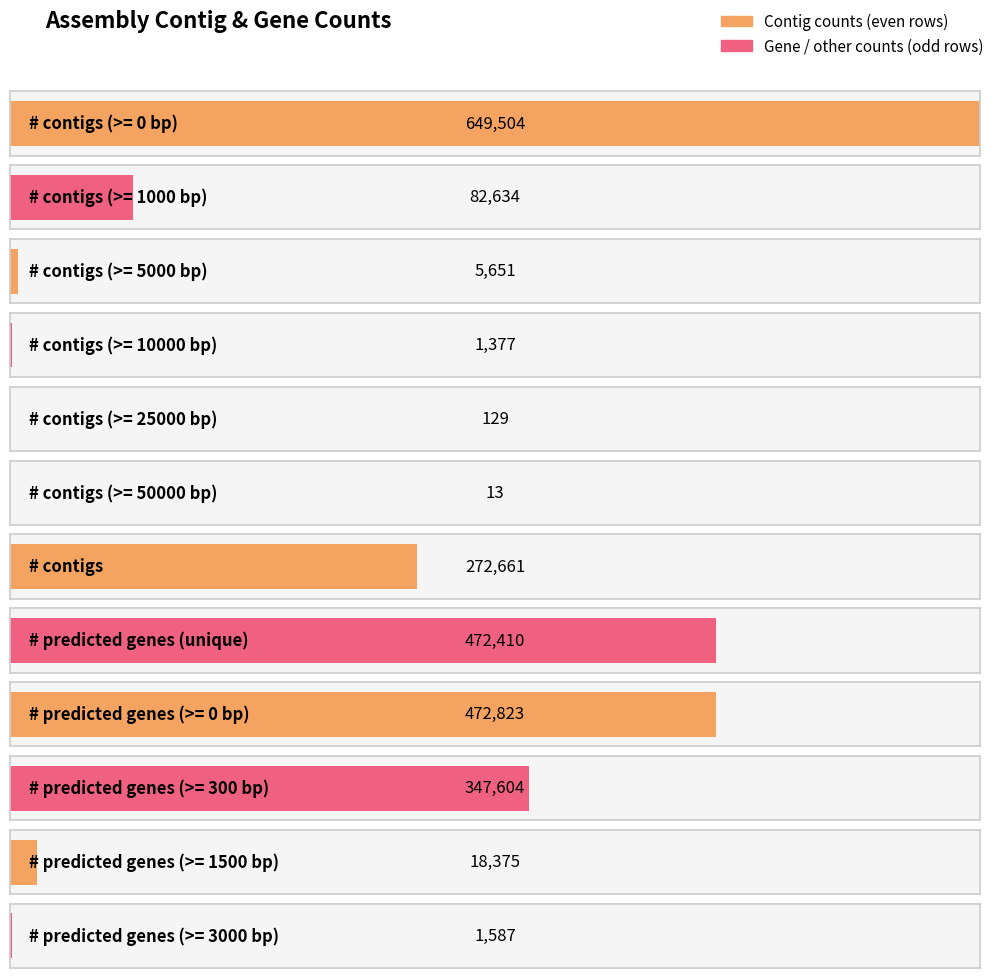

Between # contigs (>= 0 bp) and # predicted genes (>= 1500 bp), which is larger?

# contigs (>= 0 bp)